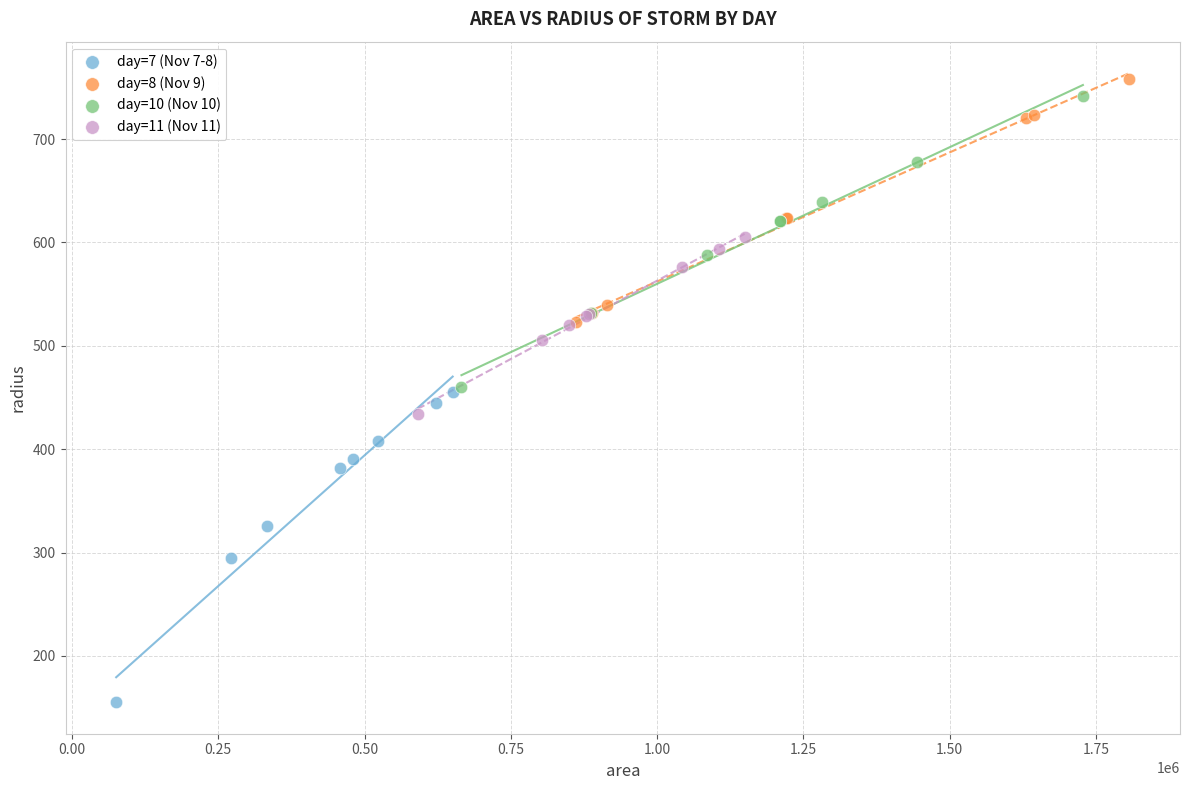

Which series contains the highest Y value?

day=8 (Nov 9)